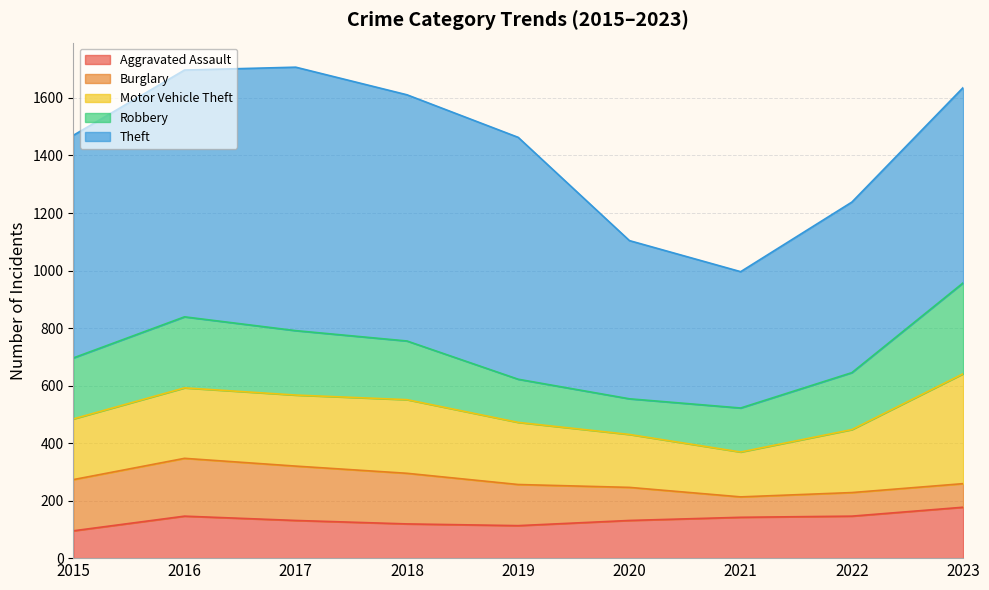

The Robbery series shows 234 at 2021. True or false?

False